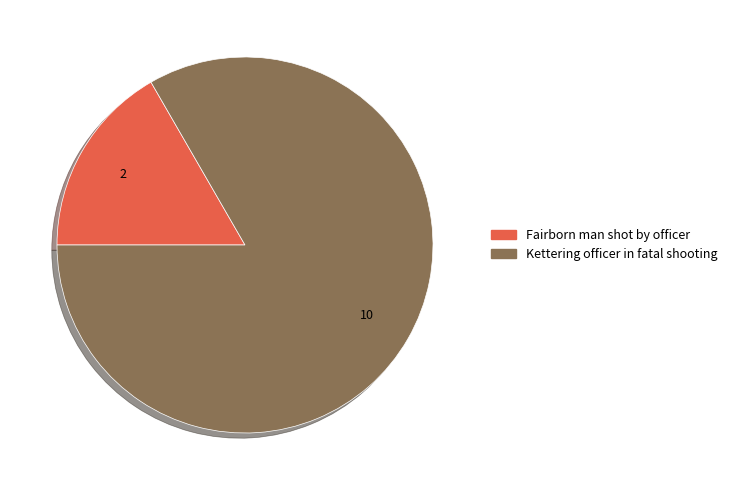

Rank the categories by value from lowest to highest.

Fairborn man shot by officer, Kettering officer in fatal shooting